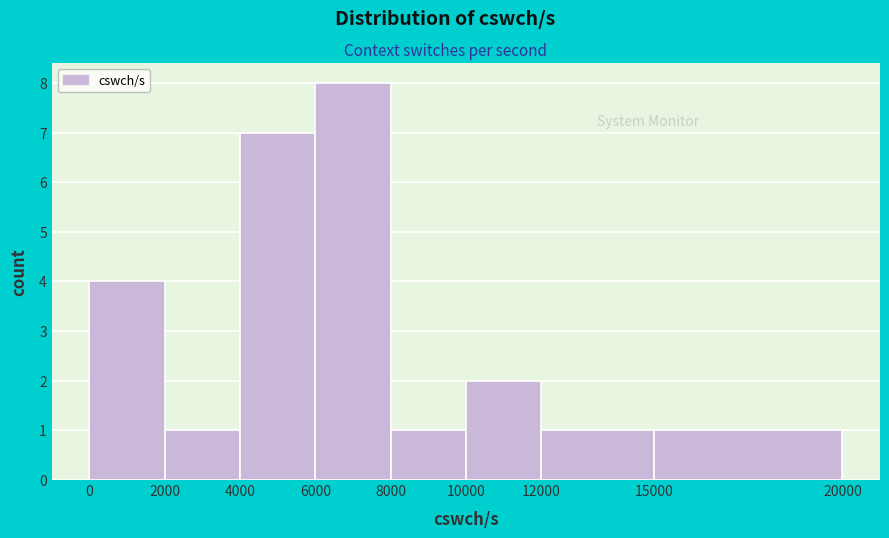

How tall is the bar that spans 12000 to 15000 on the x-axis? The values are not printed on the chart, so give them approximately, as read against the axis.

1